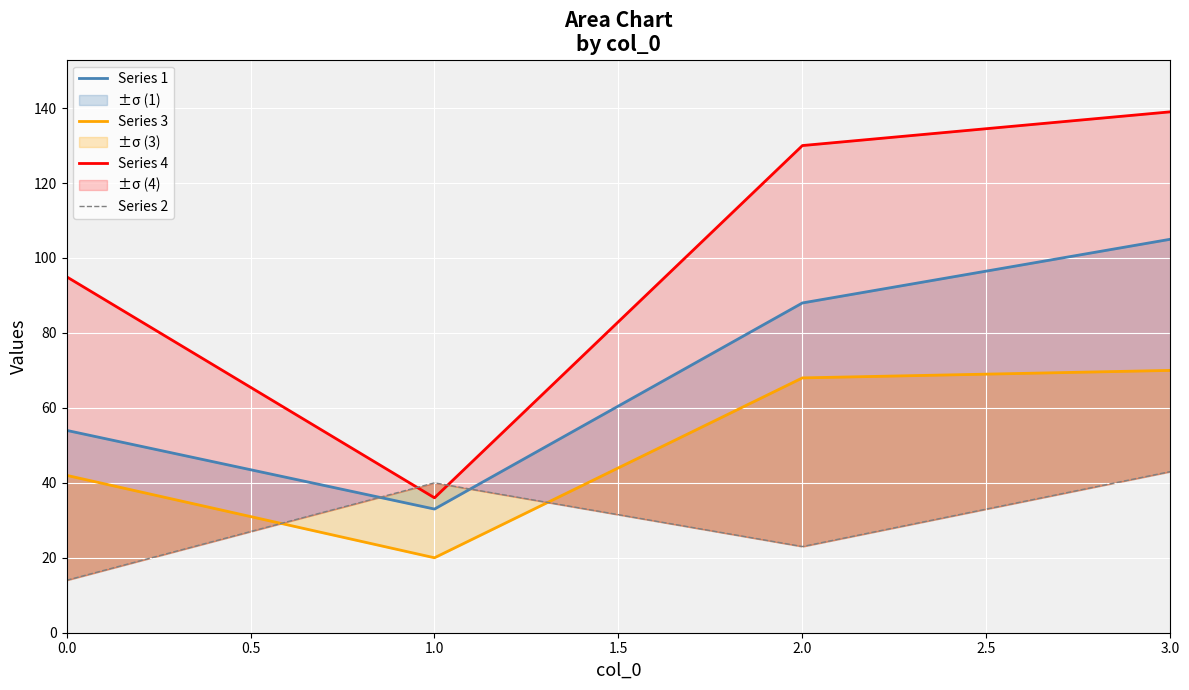

How many intersections are there between Series 2 and Series 1?

2